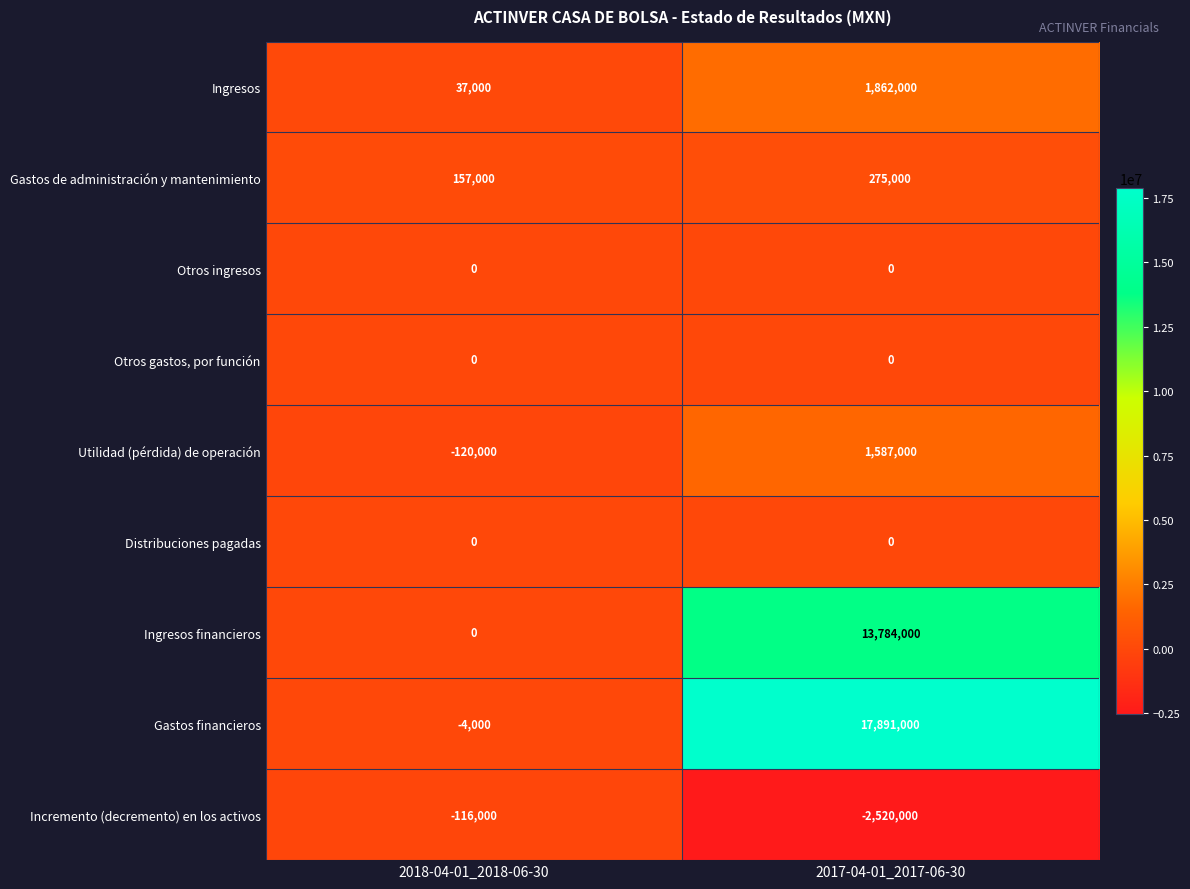

What is the difference between the highest and lowest values at 2018-04-01_2018-06-30?

277000